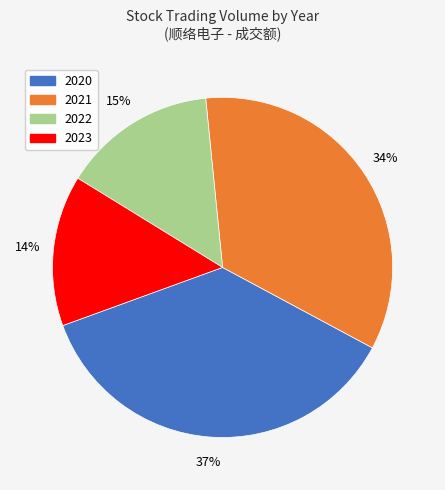

How many segments does this pie chart have?

4